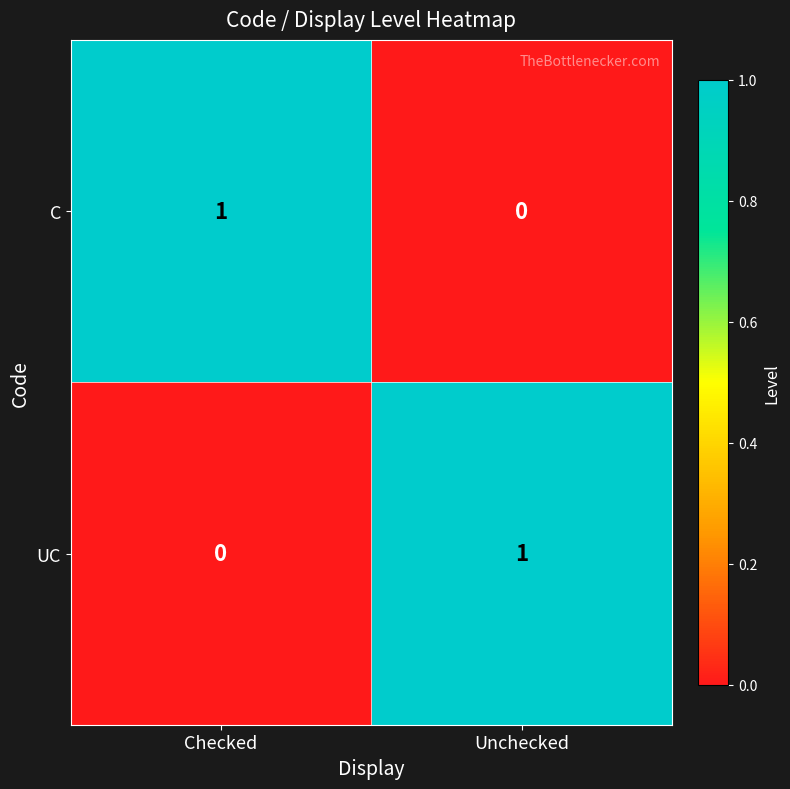

Rank the series at Checked from highest to lowest value.

C, UC